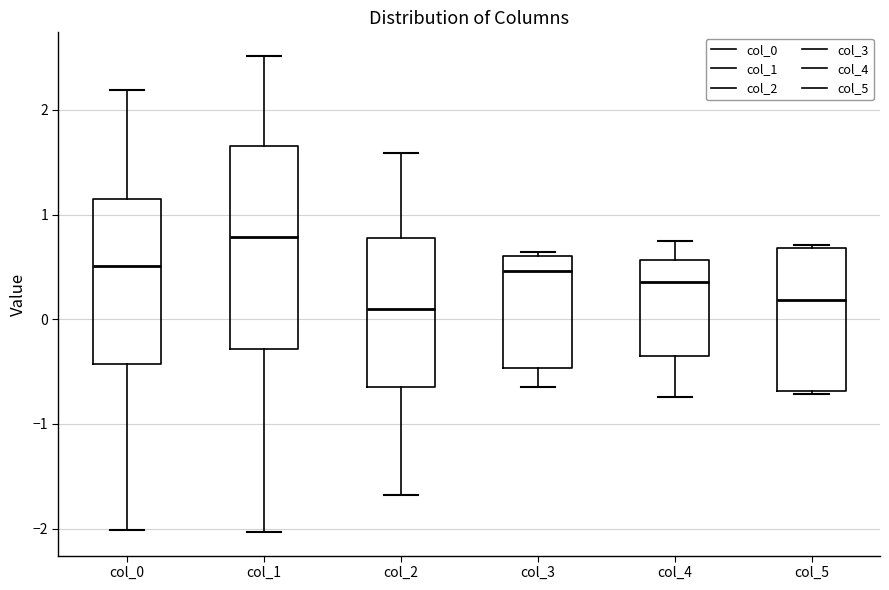

Which box is the tallest, from its lower edge to its upper edge?

col_1